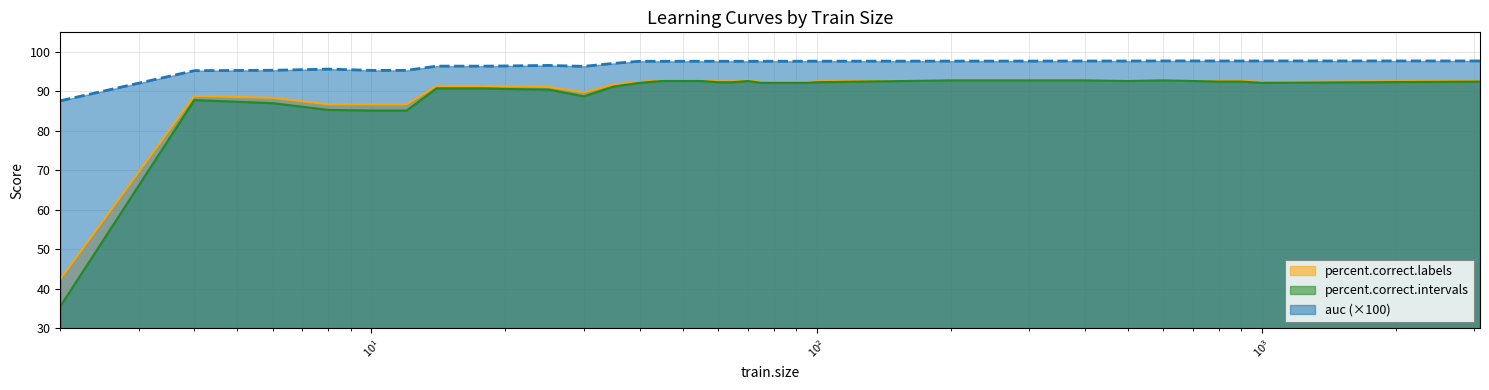

At which label does auc reach its minimum?

2